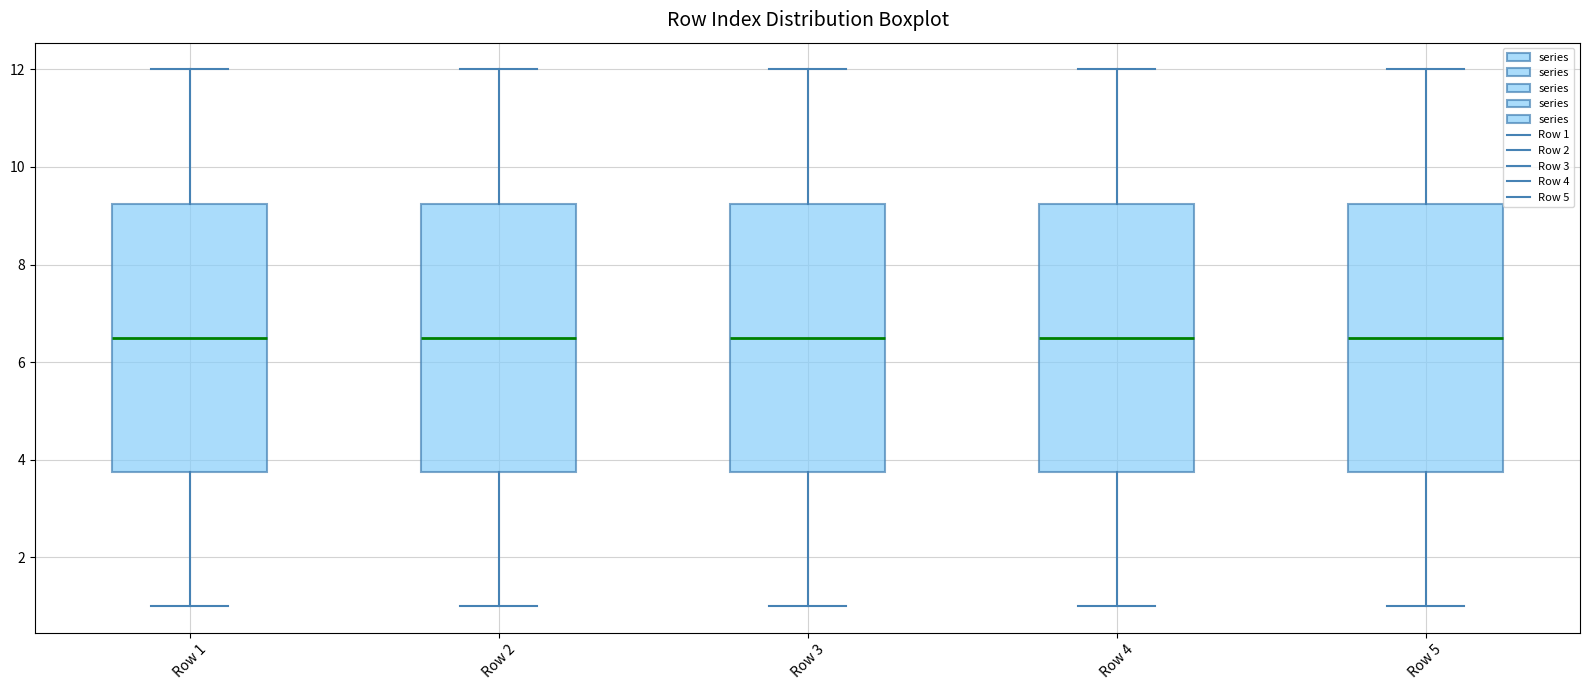

Where does the lower whisker of the box for Row 2 end on the y-axis? The values are not printed on the chart, so give them approximately, as read against the axis.

1.0